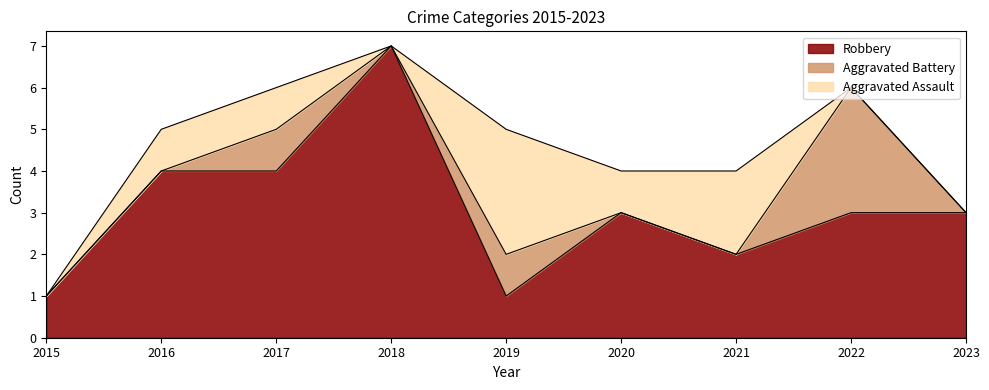

Reading right to left, extract all data points from this chart.

Aggravated Assault: 0	0	2	1	3	0	1	1	0
Aggravated Battery: 0	3	0	0	1	0	1	0	0
Robbery: 3	3	2	3	1	7	4	4	1